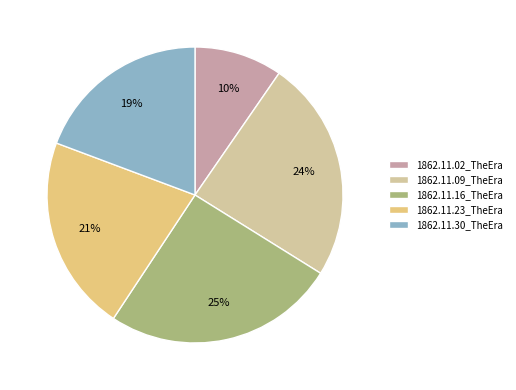

To the nearest percent, what is the combined percentage of 1862.11.02_TheEra and 1862.11.23_TheEra?

31%